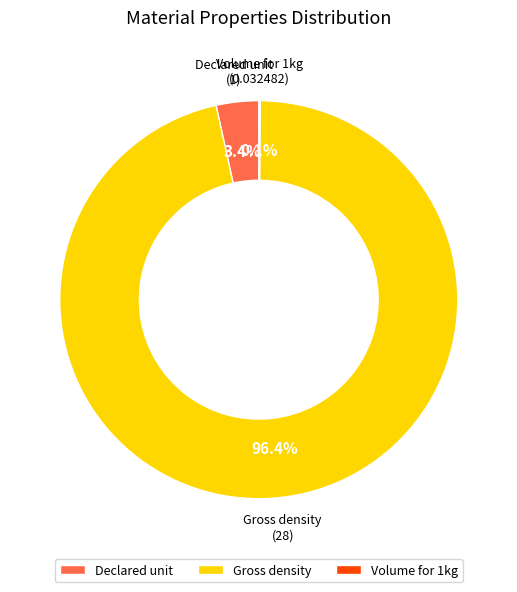

Is it true that Declared unit is 9% of the pie?

False